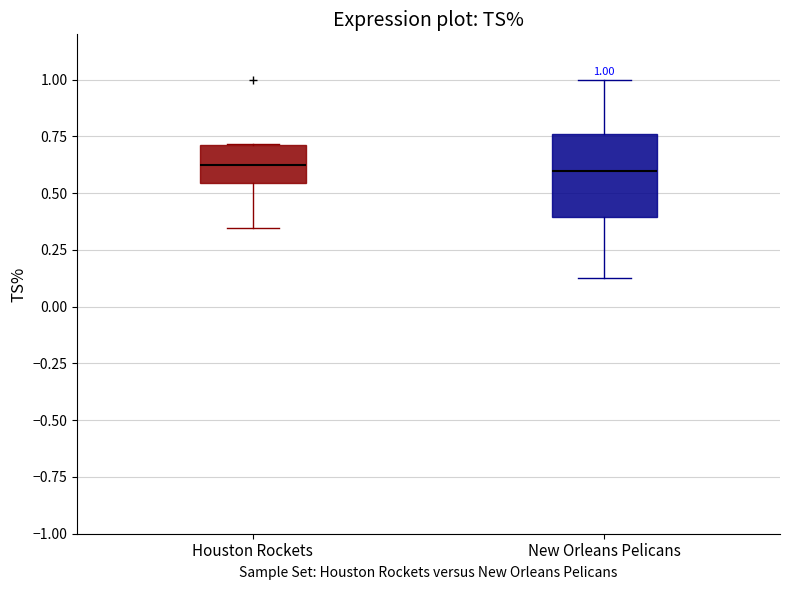

Comparing the boxes themselves (not the whiskers), which one is the tallest?

New Orleans Pelicans